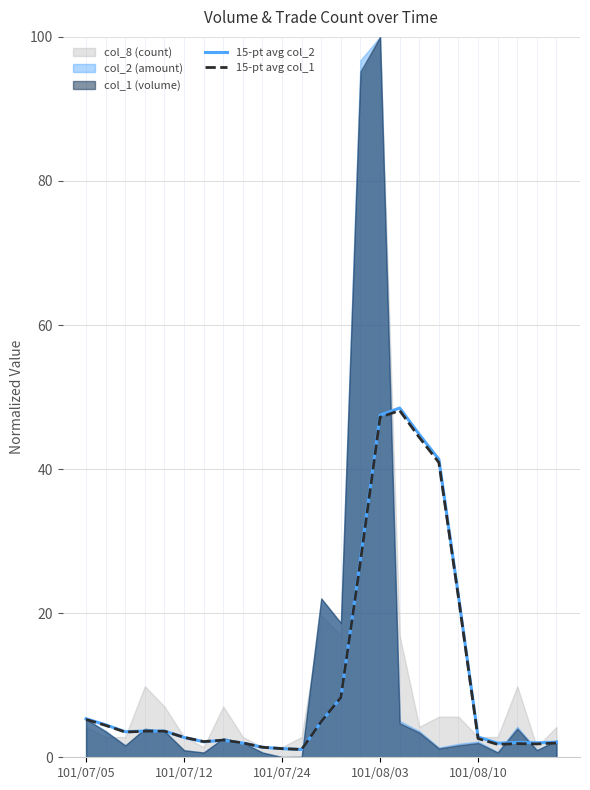

What is the difference between the second highest and minimum values in the 15-pt avg col_1 series?

46.1